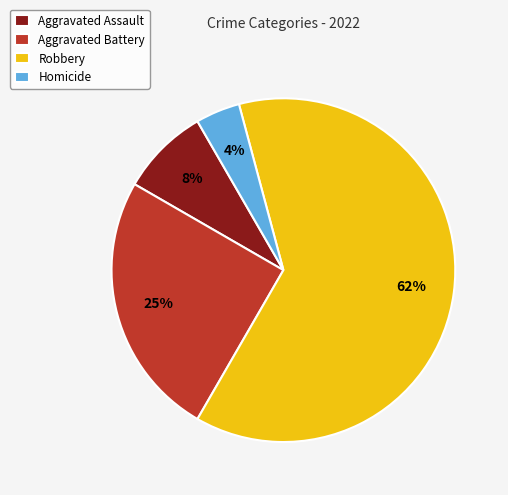

Is there any slice that represents more than half of the pie?

Yes